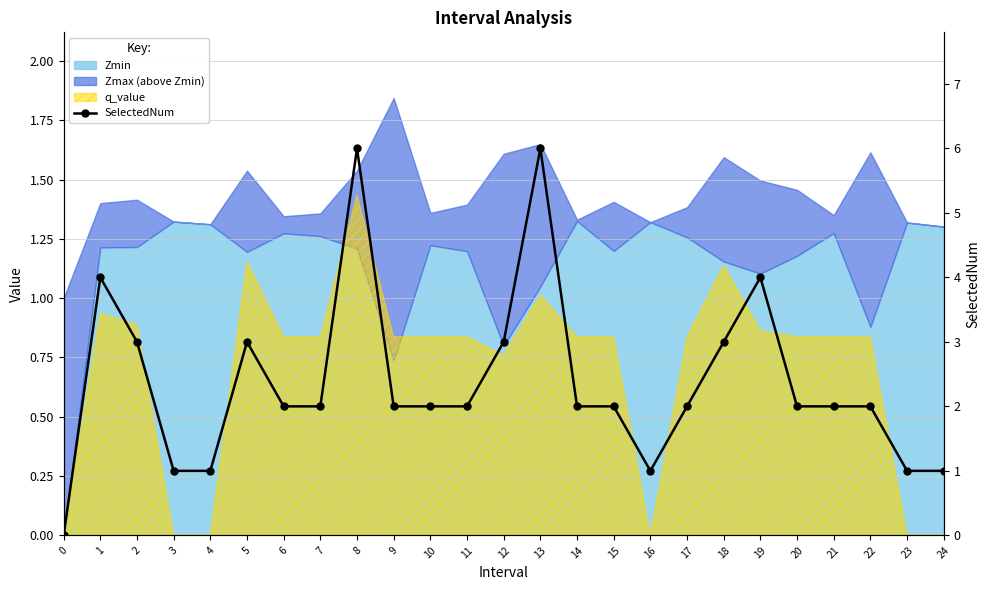

Which label corresponds to the largest value in the chart?

8